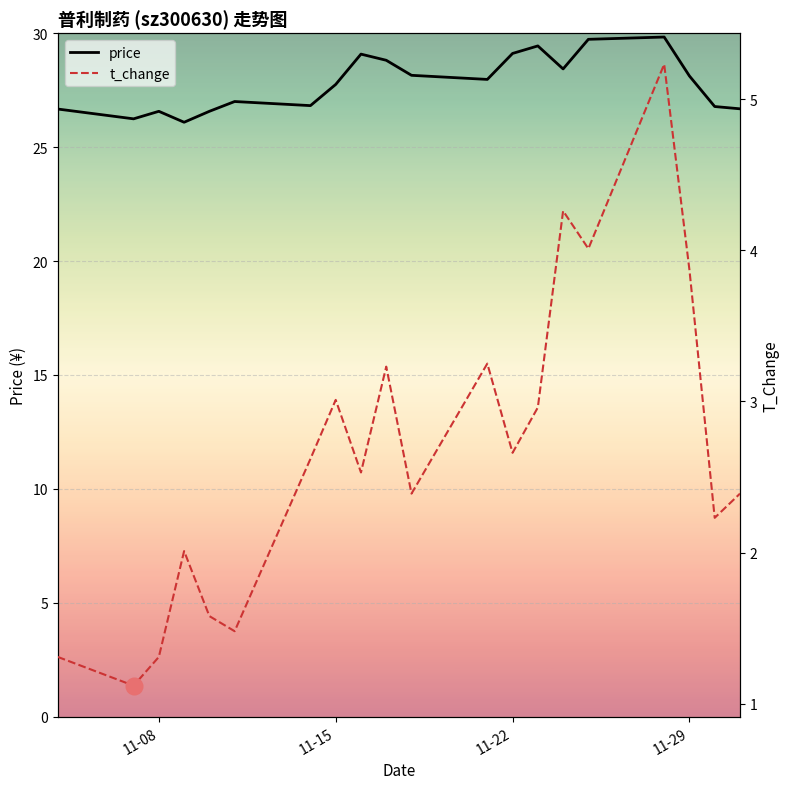

What is the lowest value of the price series?

26.1